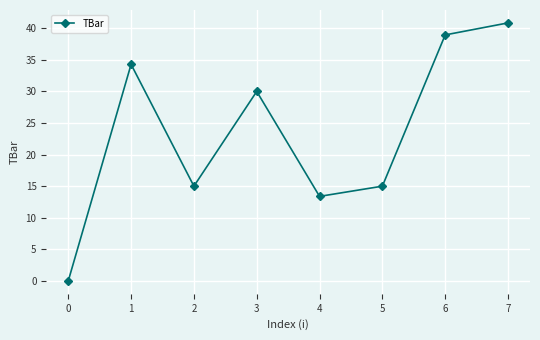

What is the change in value from 0 to 3?

+30.0